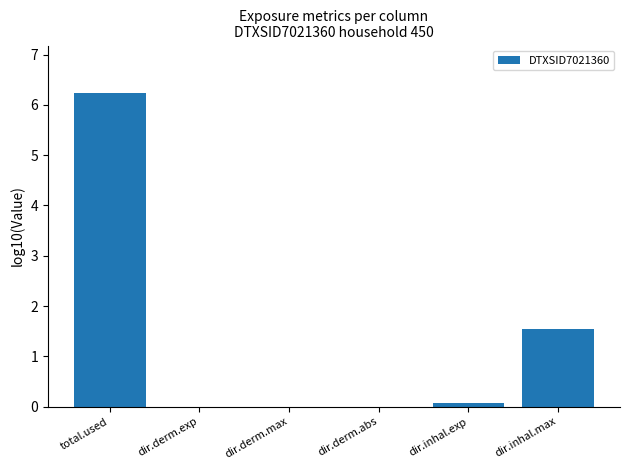

Reading left to right, extract all data points from this chart.

6.2	-0.1	-2.8	-3.3	0.1	1.5